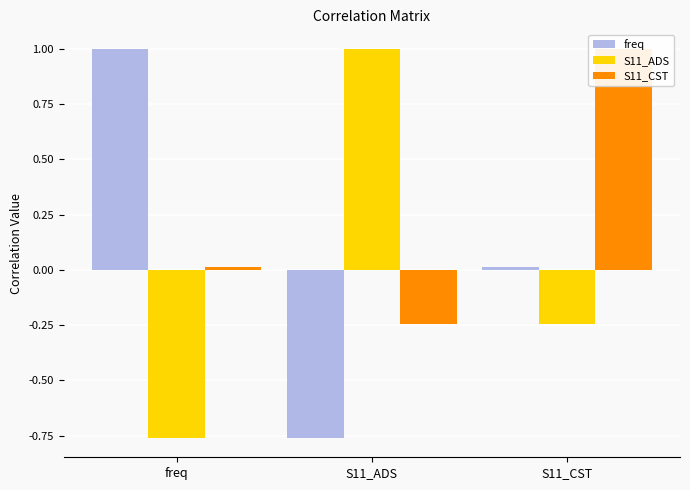

Which series changed the most between freq and S11_CST?

freq